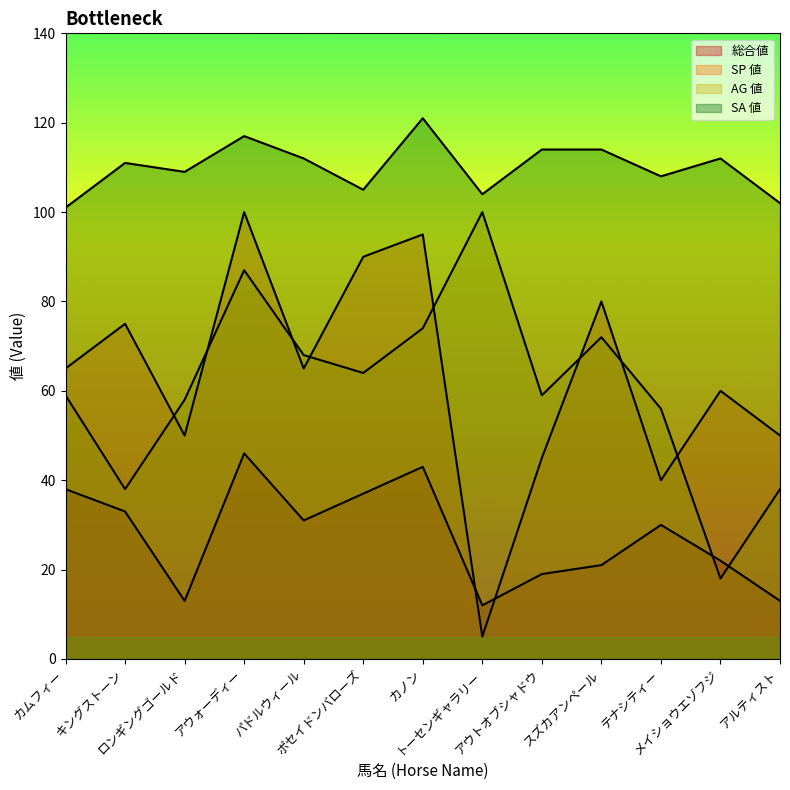

At which category does SA 値 reach its first local peak?

キングストーン